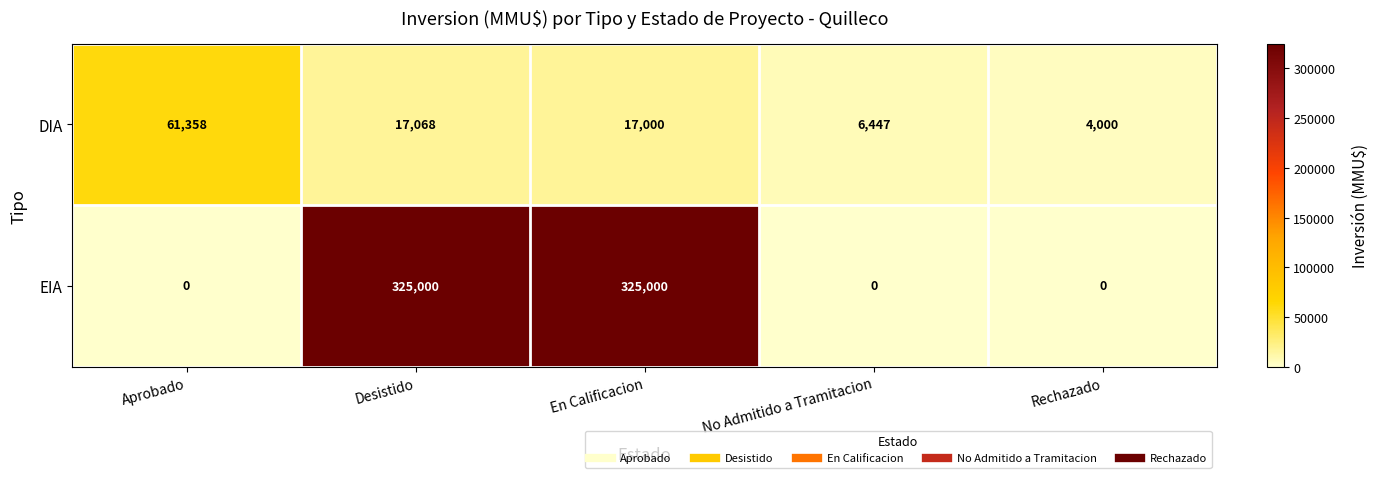

Which series has the widest spread of values?

EIA